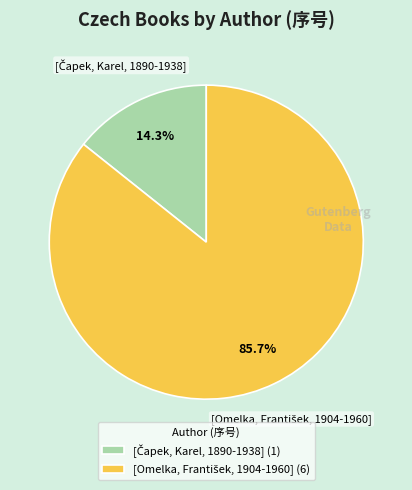

Does any single category account for the majority?

Yes